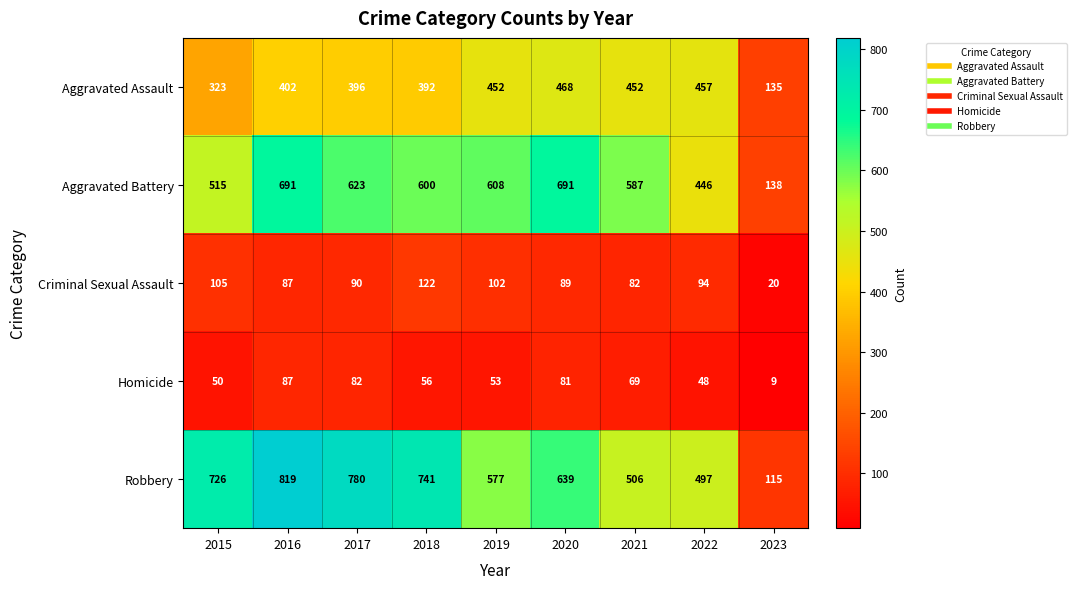

What is the difference between the Homicide values at 2019 and 2022?

5